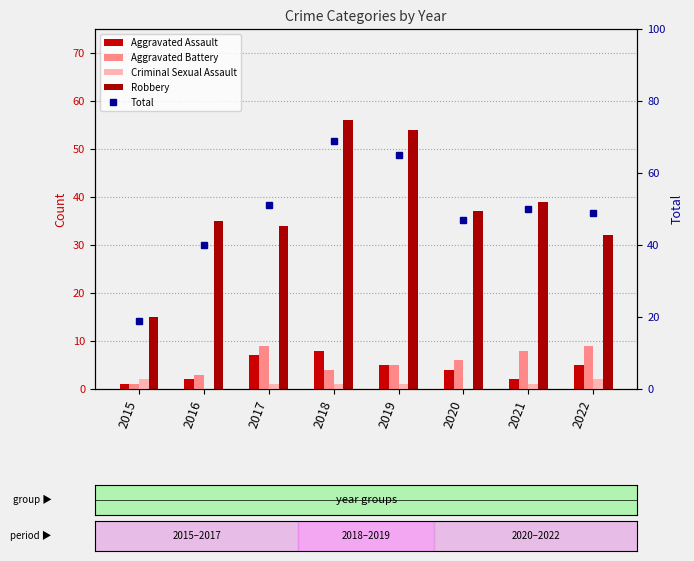

What is the maximum value for Robbery?

56